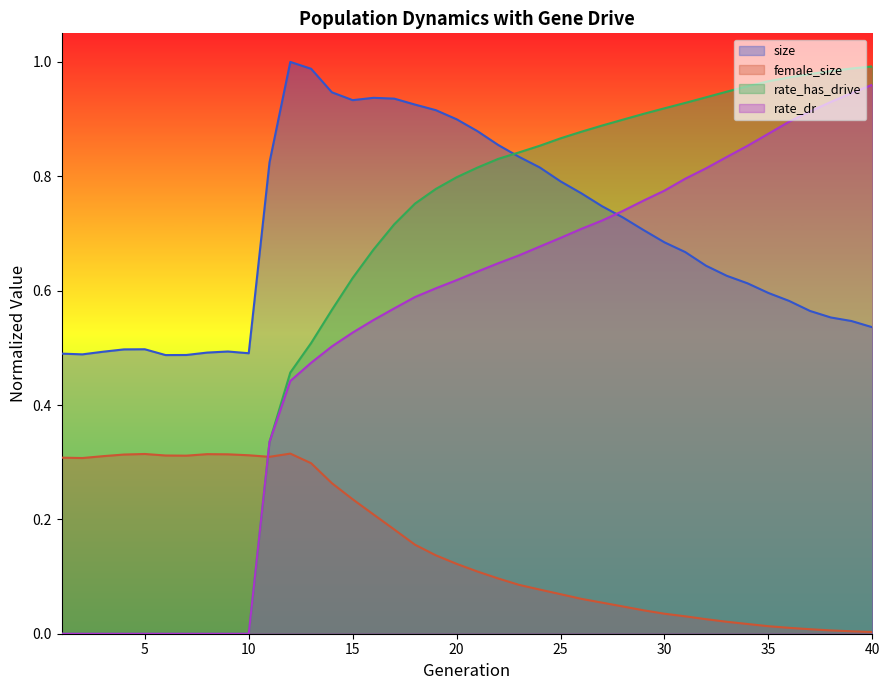

Does the chart display data point markers on the line(s)?

No